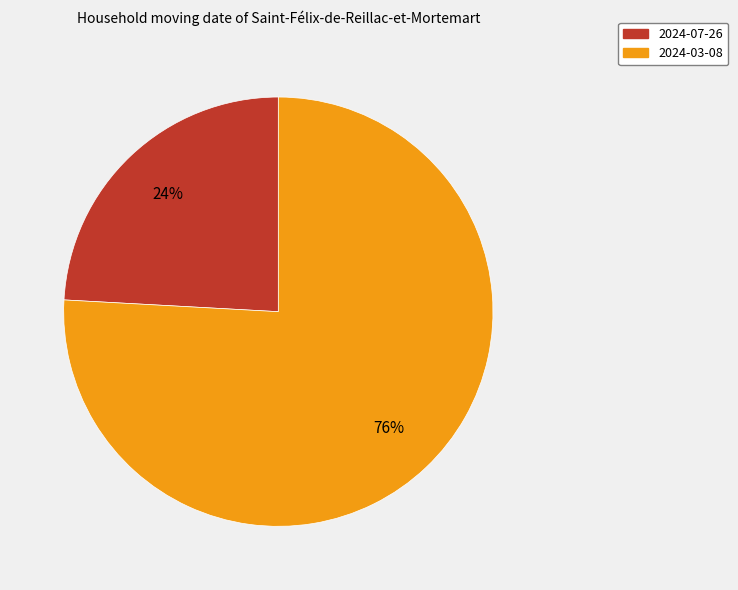

What percentage is the 2024-03-08 slice, to the nearest percent?

76%